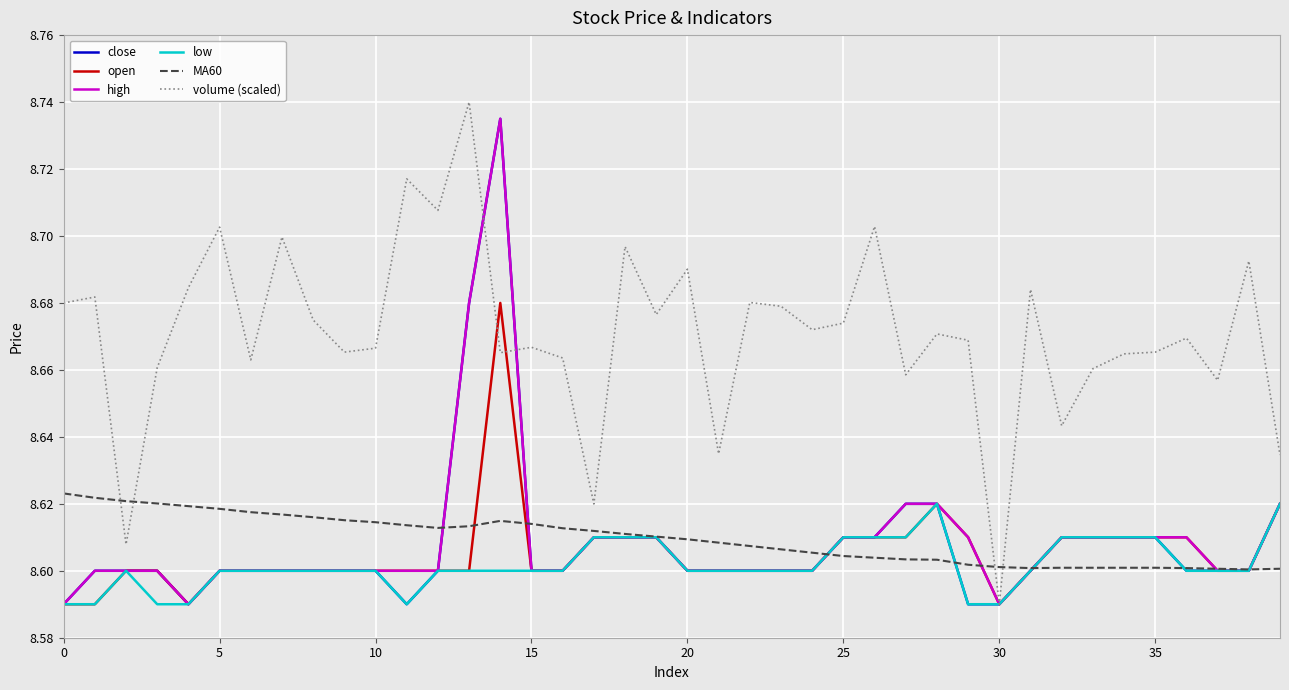

Which series has the largest total across all categories?

volume (scaled)